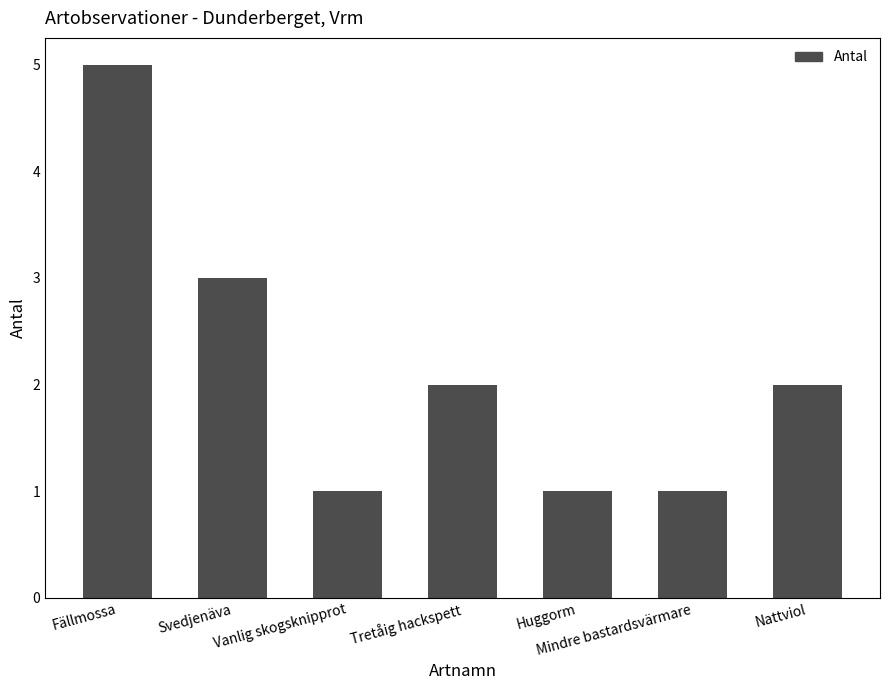

At which category does the chart reach its peak across all series?

Fällmossa